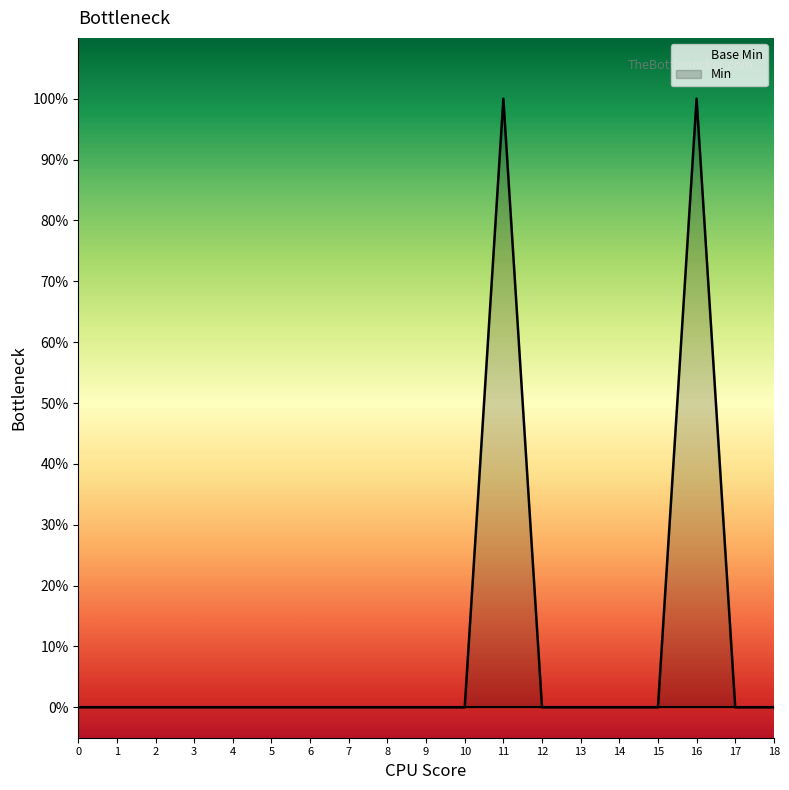

What is the greatest value displayed?

1